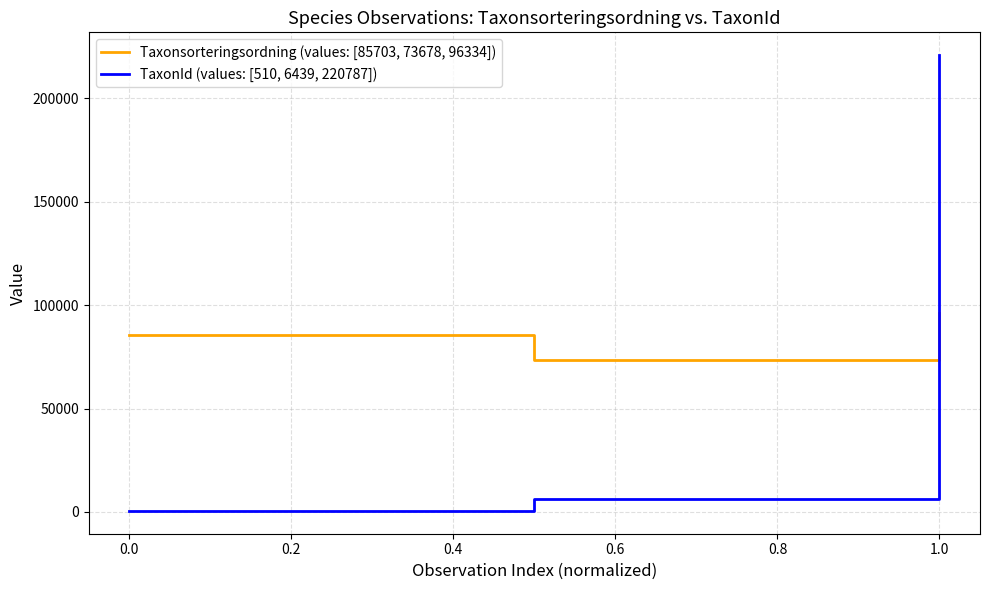

What is the maximum value shown in the chart?

220787